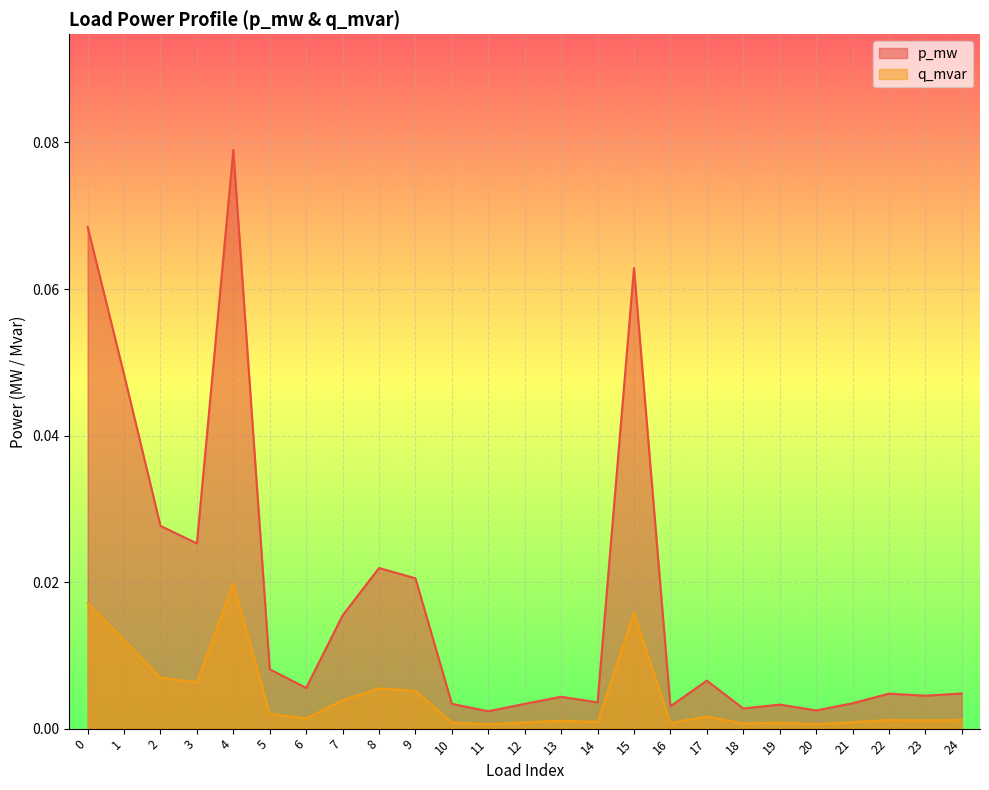

True or false: p_mw and q_mvar cross at least once.

False